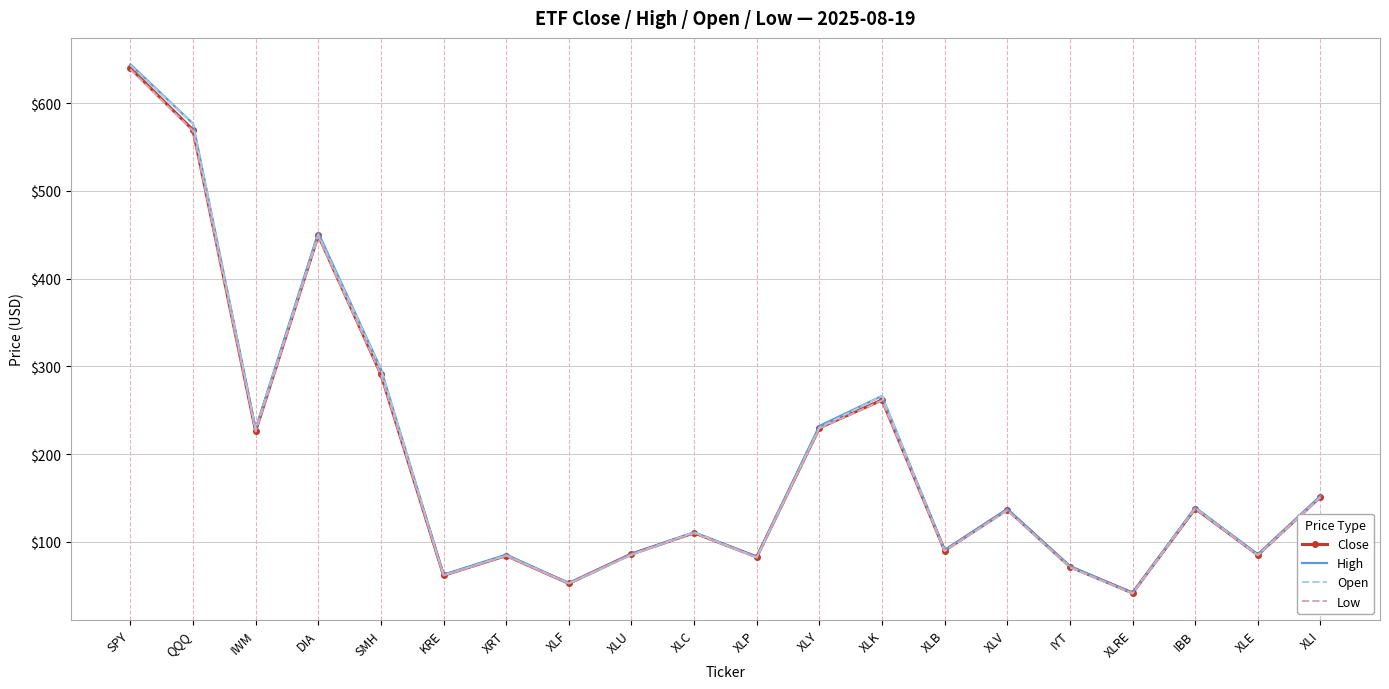

At which category does the chart reach its peak across all series?

SPY